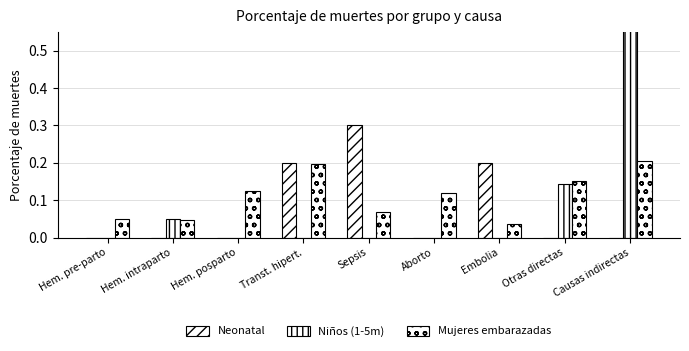

Reading right to left, extract all data points from this chart.

Neonatal: Causas indirectas=0.0	Otras directas=0.0	Embolia=0.2	Aborto=0.0	Sepsis=0.3	Transt. hipert.=0.2	Hem. posparto=0.0	Hem. intraparto=0.0	Hem. pre-parto=0.0
Niños (1-5m): Causas indirectas=0.8	Otras directas=0.1	Embolia=0.0	Aborto=0.0	Sepsis=0.0	Transt. hipert.=0.0	Hem. posparto=0.0	Hem. intraparto=0.1	Hem. pre-parto=0.0
Mujeres embarazadas: Causas indirectas=0.2	Otras directas=0.2	Embolia=0.0	Aborto=0.1	Sepsis=0.1	Transt. hipert.=0.2	Hem. posparto=0.1	Hem. intraparto=0.0	Hem. pre-parto=0.1